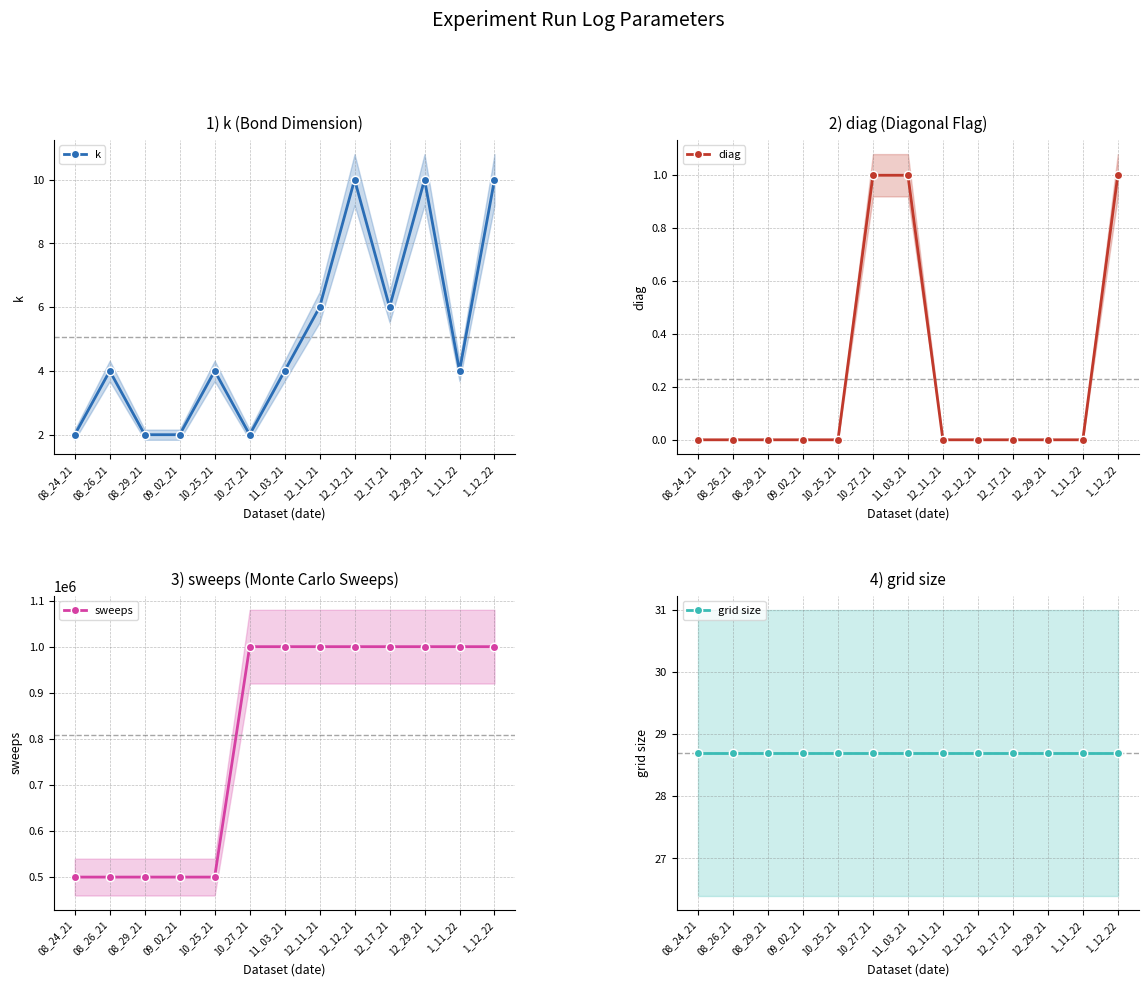

Reading left to right, transcribe all the data shown in this chart.

k: 2.0	4.0	2.0	2.0	4.0	2.0	4.0	6.0	10.0	6.0	10.0	4.0	10.0
diag: 0.0	0.0	0.0	0.0	0.0	1.0	1.0	0.0	0.0	0.0	0.0	0.0	1.0
sweeps: 500000.0	500000.0	500000.0	500000.0	500000.0	1000000.0	1000000.0	1000000.0	1000000.0	1000000.0	1000000.0	1000000.0	1000000.0
grid size: 28.7	28.7	28.7	28.7	28.7	28.7	28.7	28.7	28.7	28.7	28.7	28.7	28.7